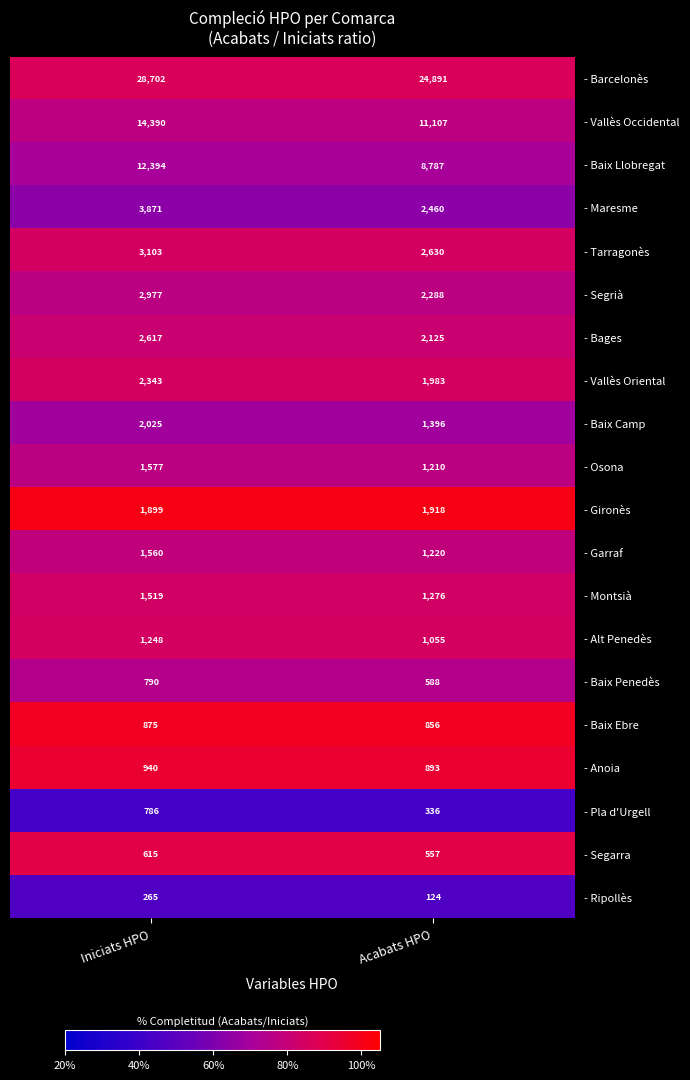

At which category is the sum across all series the highest?

Iniciats HPO